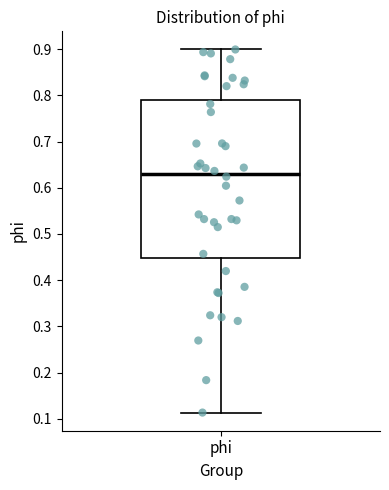

Where does the lower whisker of the box for phi end on the y-axis? The values are not printed on the chart, so give them approximately, as read against the axis.

0.11